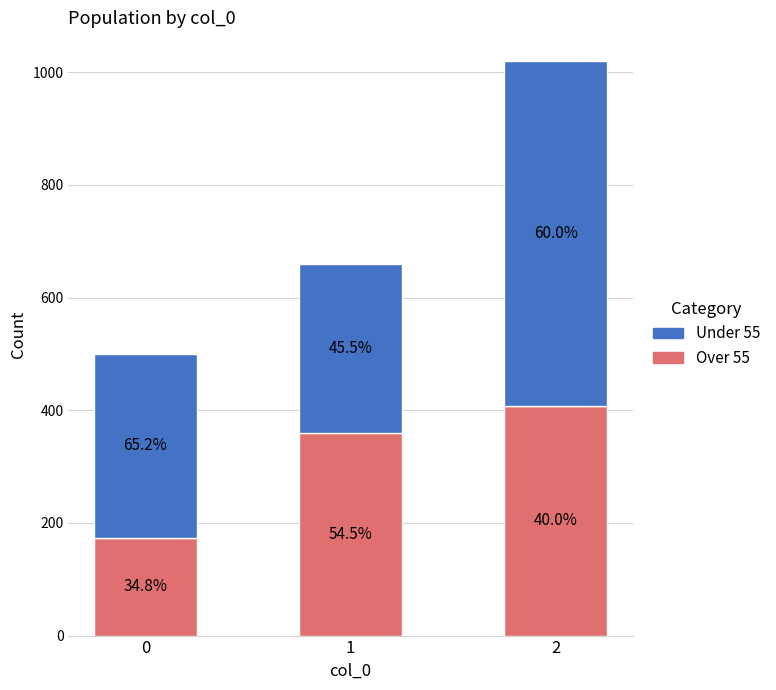

What is the minimum value for Under 55?

300.3